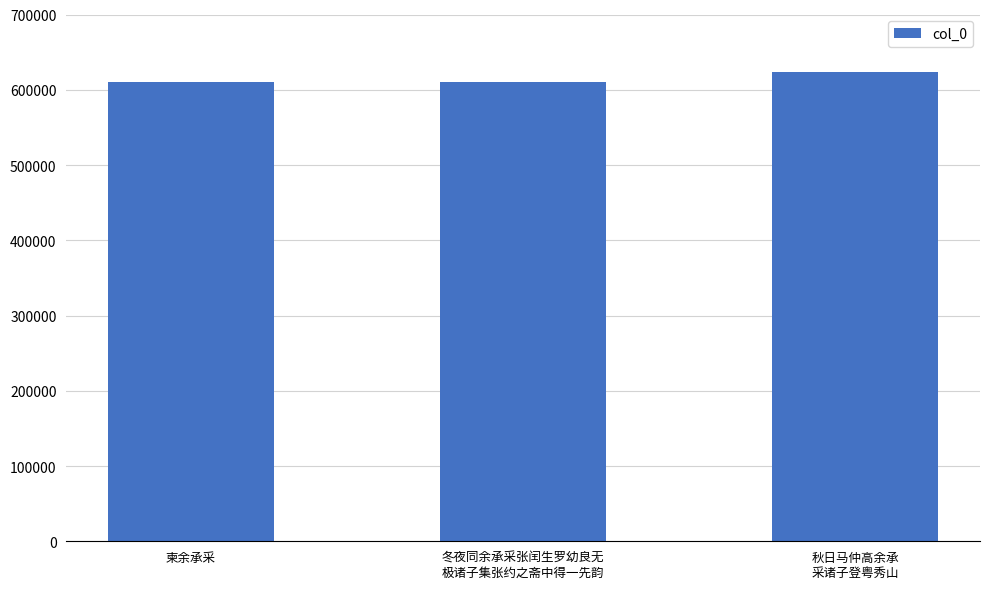

Where is the data nearest to the value 617013?

冬夜同余承采张闰生罗幼良无
极诸子集张约之斋中得一先韵